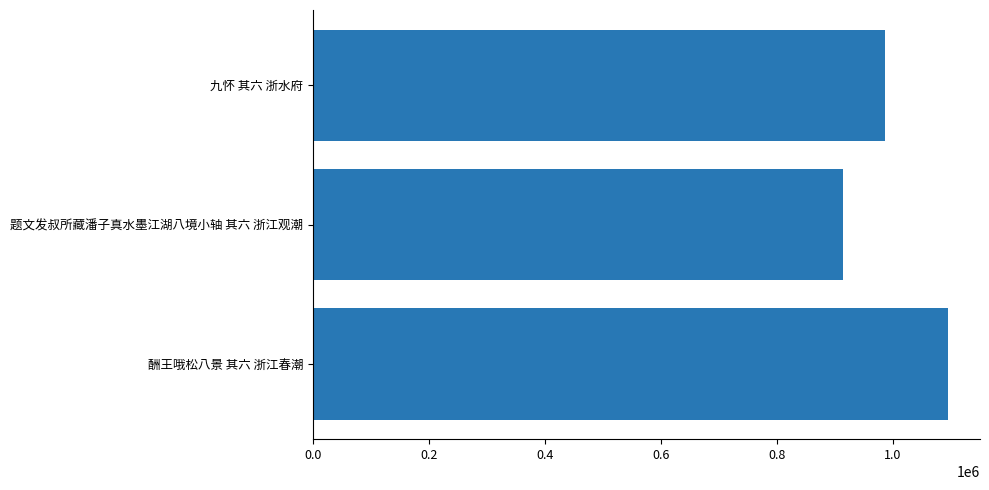

The value at 九怀 其六 浙水府 is 552137. True or false?

False